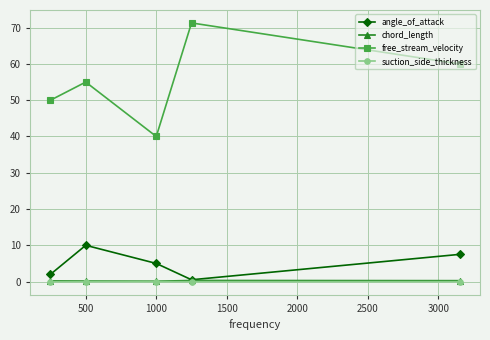

How many lines are shown in the chart?

4